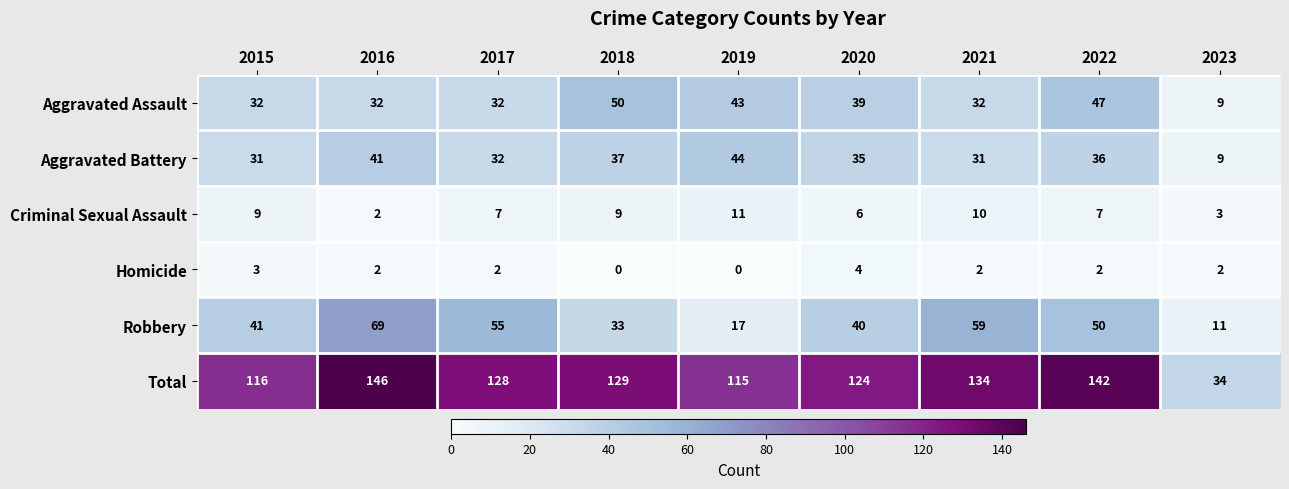

Rank the series at 2022 from highest to lowest value.

Total, Robbery, Aggravated Assault, Aggravated Battery, Criminal Sexual Assault, Homicide